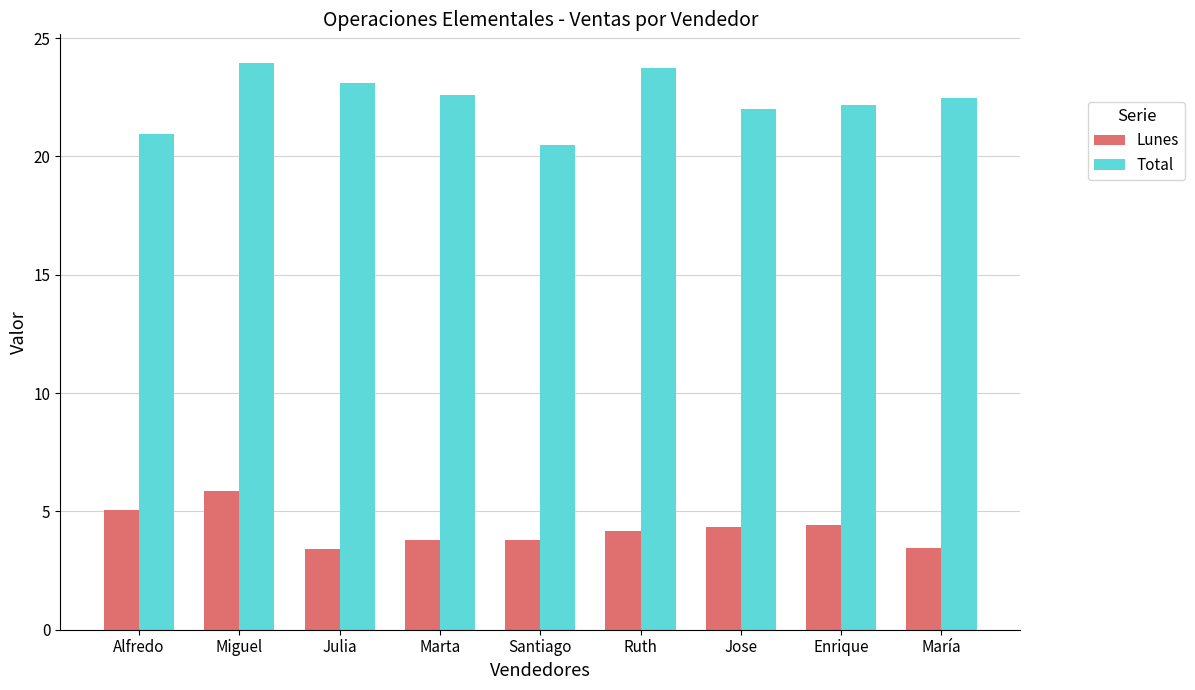

The value of Total at Julia is 14.9. True or false?

False